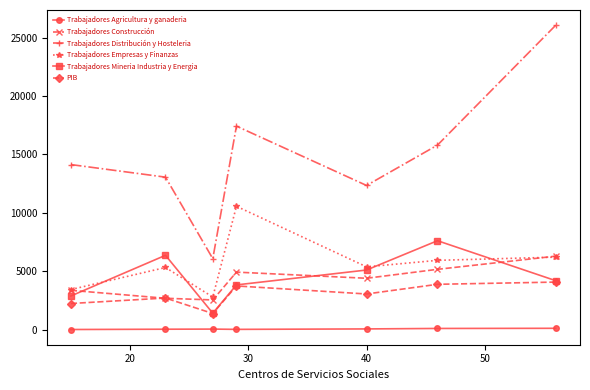

What are all the series names shown in the legend?

Trabajadores Agricultura y ganaderia, Trabajadores Construcción, Trabajadores Distribución y Hosteleria, Trabajadores Empresas y Finanzas, Trabajadores Mineria Industria y Energia, PIB